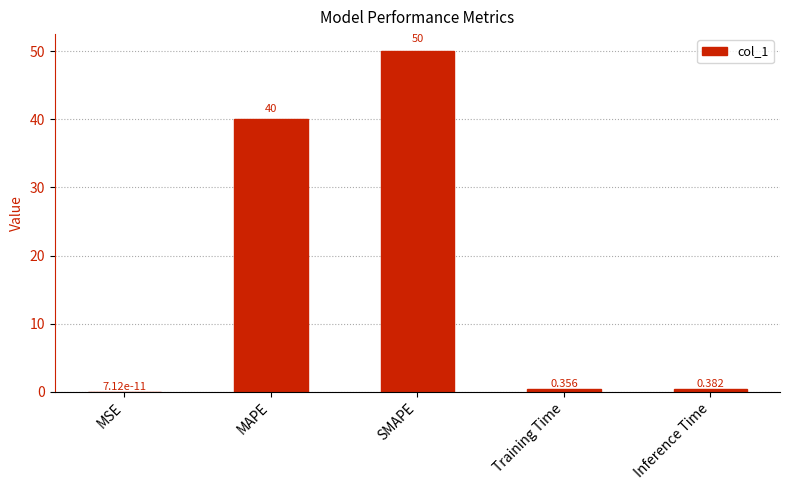

At which label is the value closest to 25?

MAPE